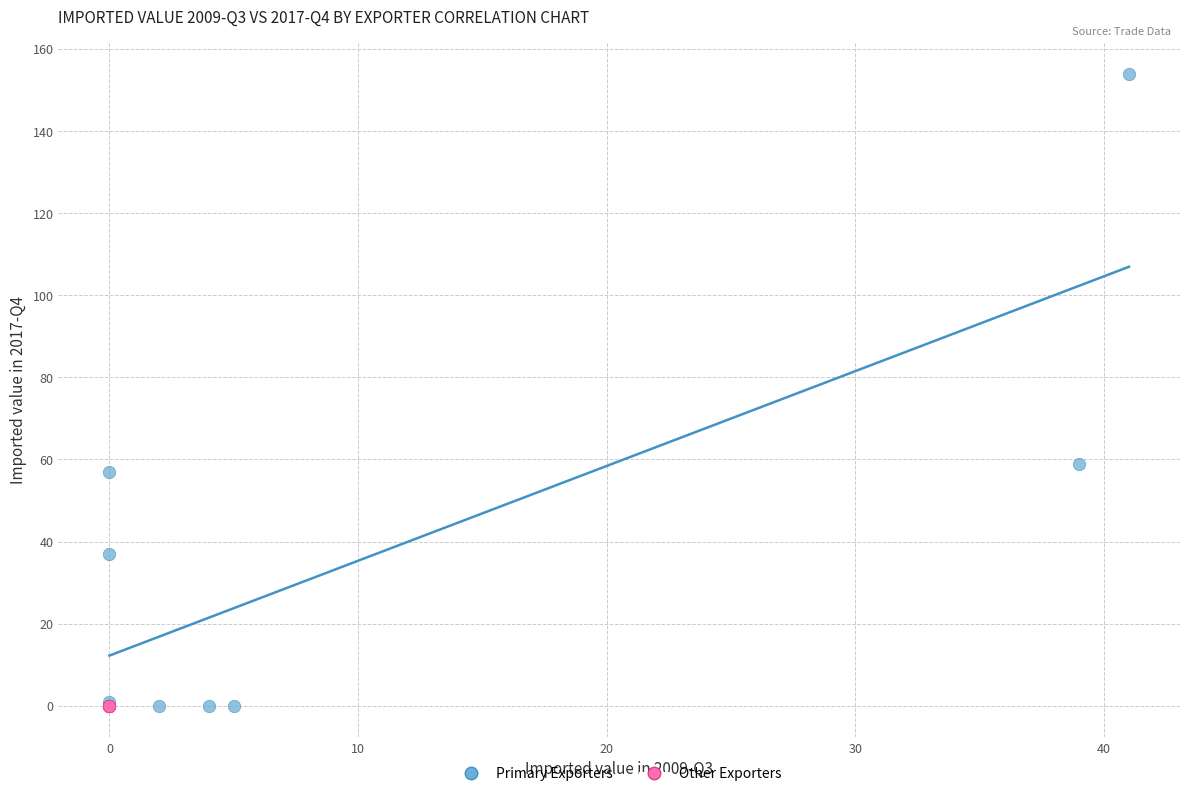

Which series reaches the maximum Y coordinate?

Primary Exporters